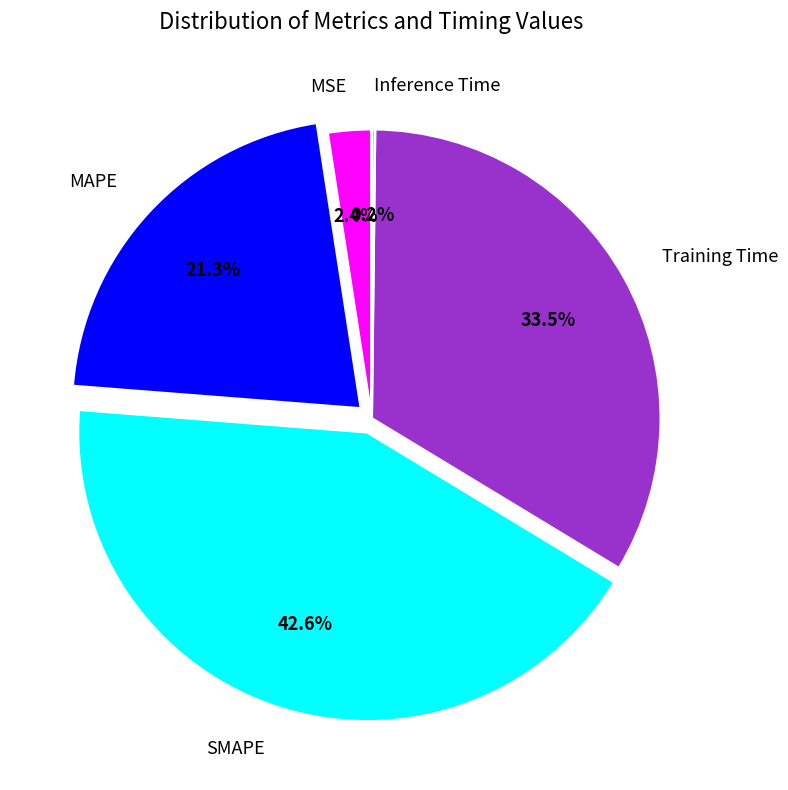

Is there a majority slice in this chart?

No